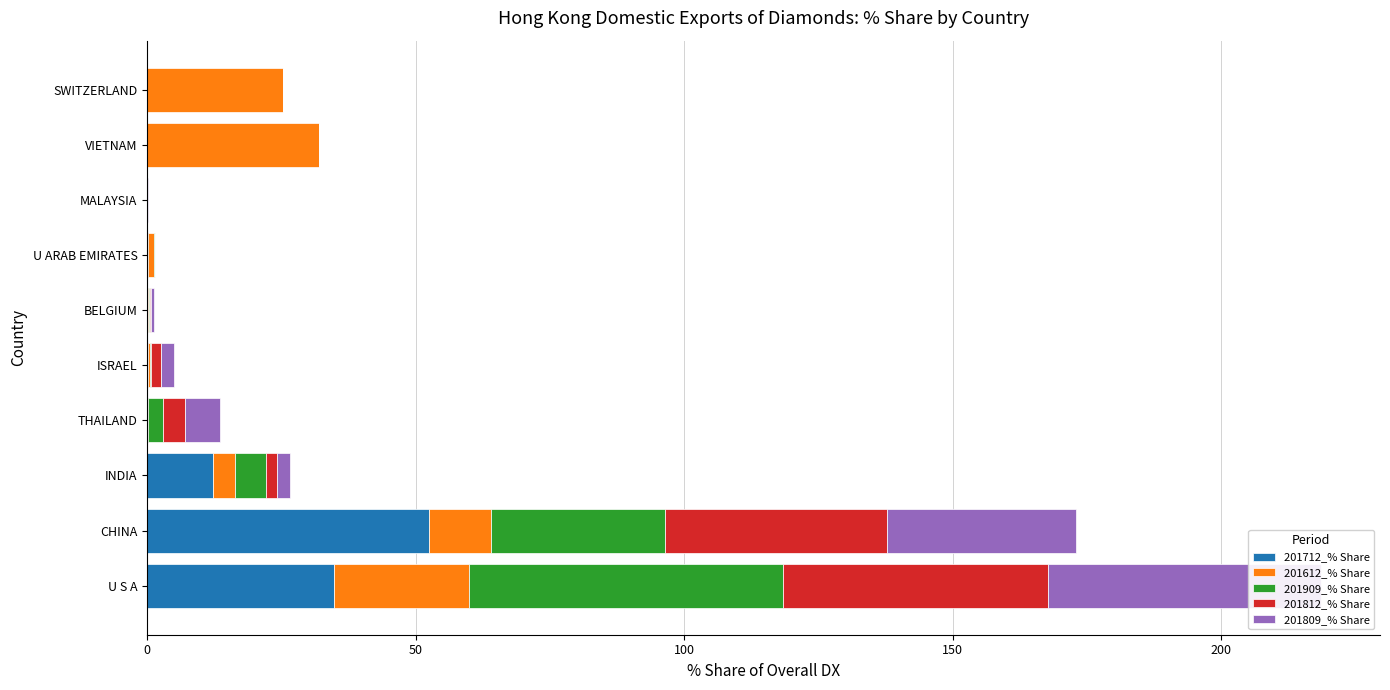

What is the difference between the maximum and minimum values in the 201809_% Share series?

50.9